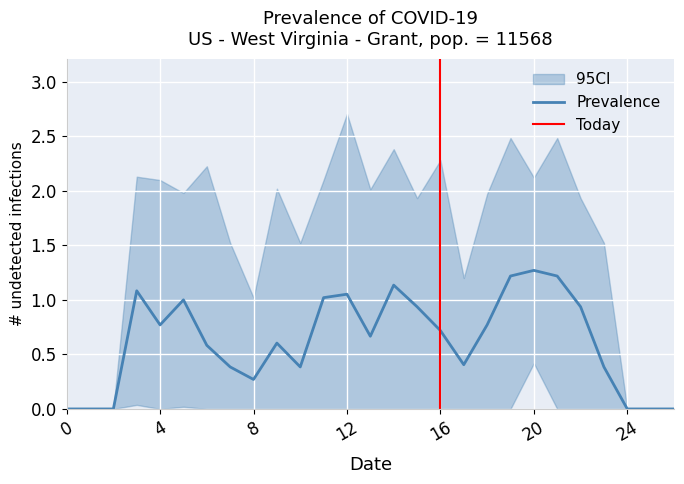

The Prevalence series shows 0.2 at 4. True or false?

False